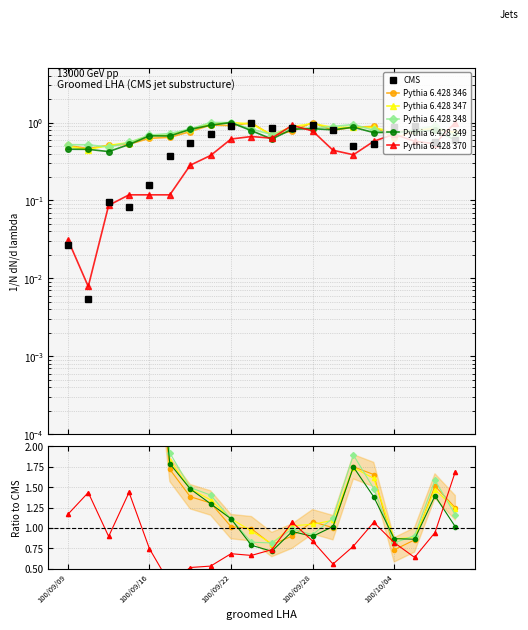

Which series has the largest total across all categories?

Pythia 6.428 348